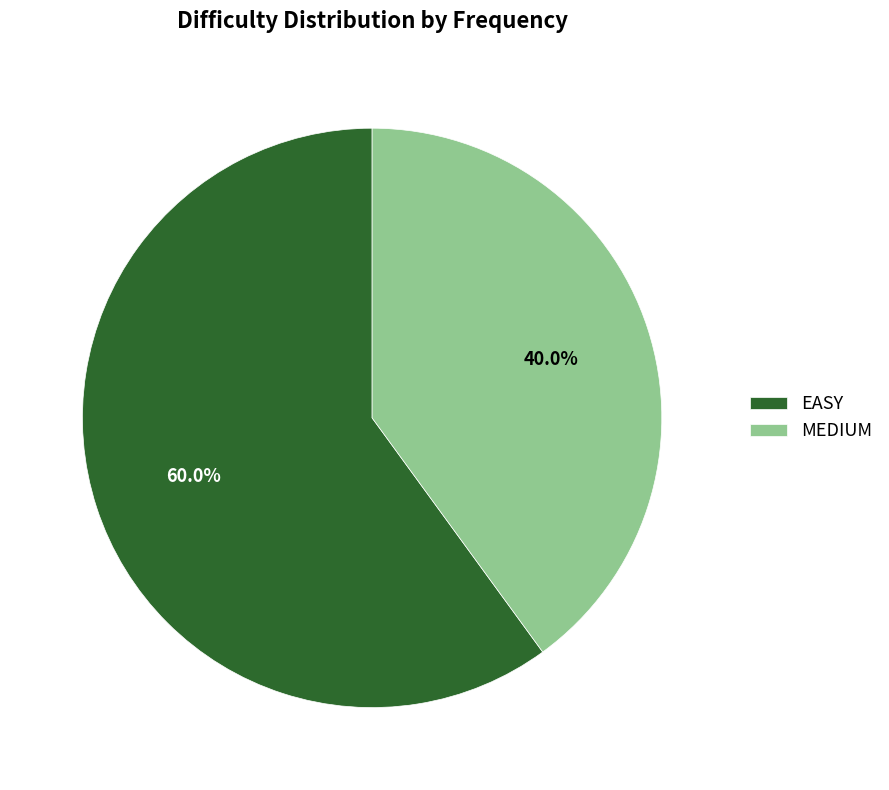

What is the largest slice in the pie chart?

EASY